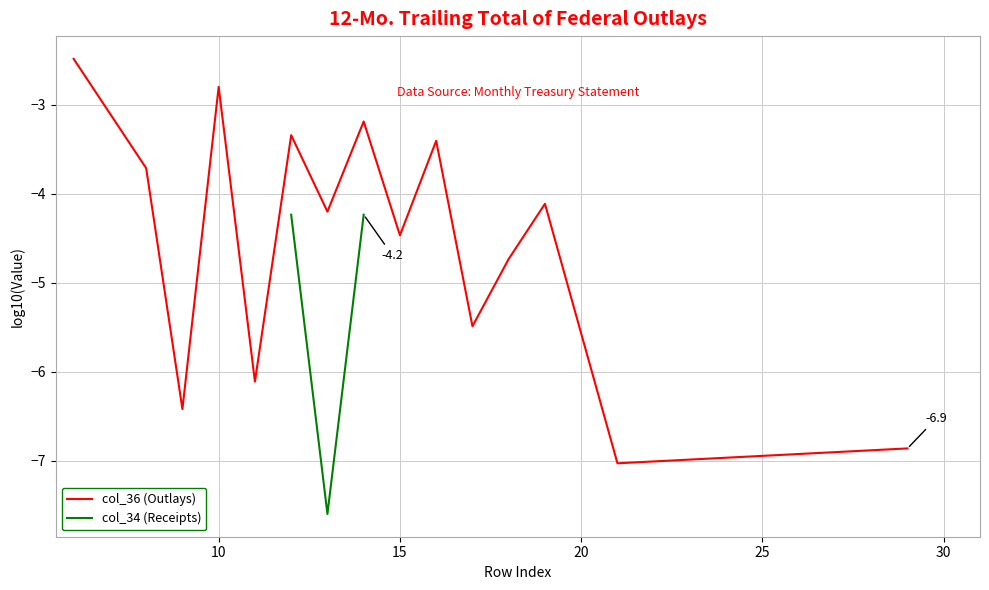

The col_36 (Outlays) series shows -4.5 at 15. True or false?

True